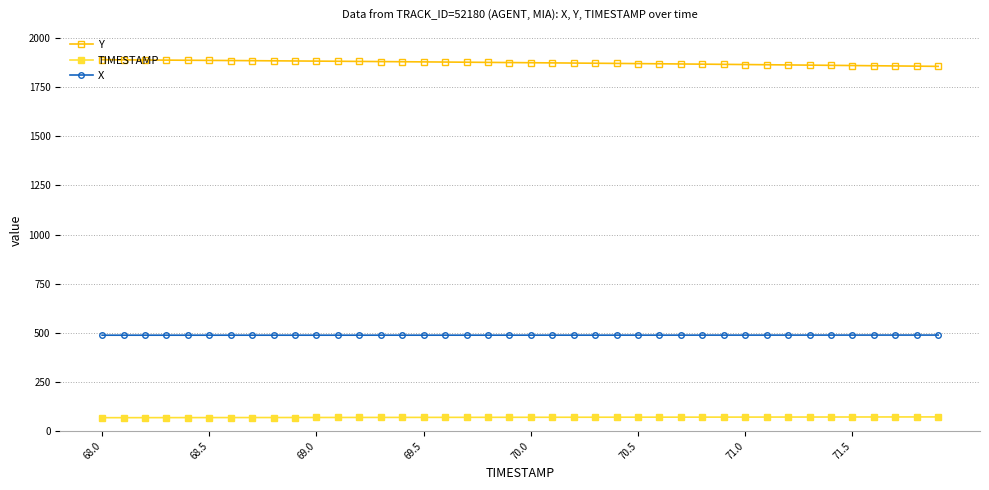

How many data points in X are above 488?

23